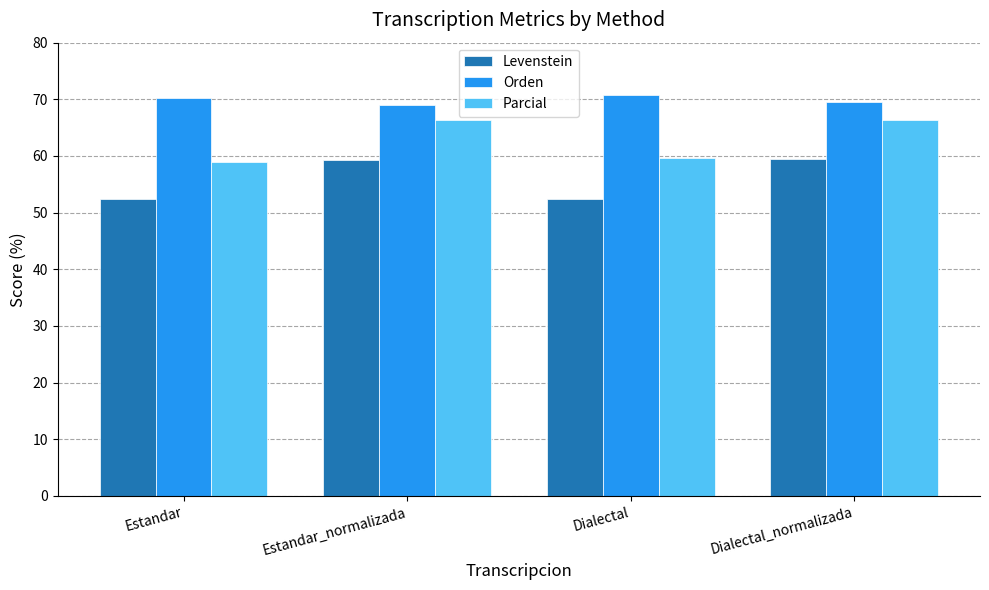

Rank the series by their average value, from highest to lowest.

Orden, Parcial, Levenstein